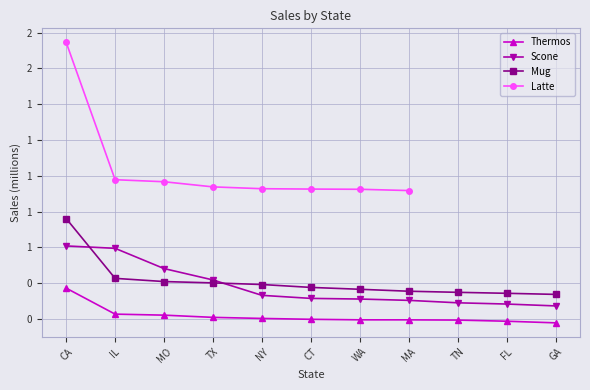

True or false: Scone has more than 2 points higher than both neighbors.

False